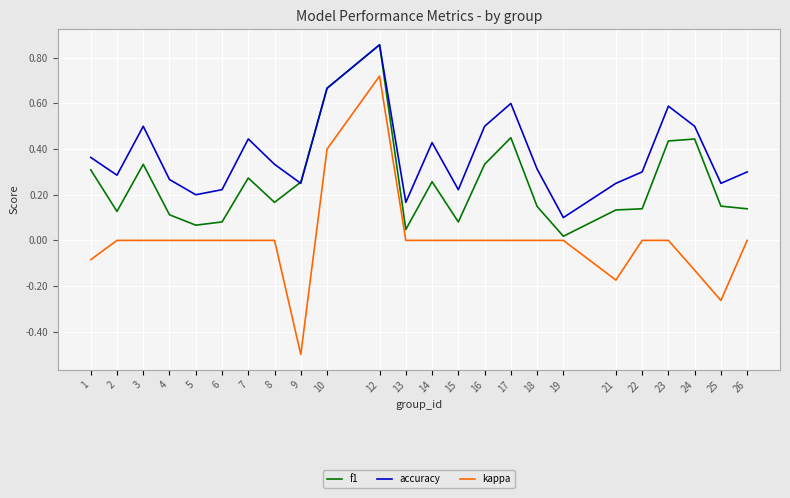

At which category does f1 reach its first local peak?

3